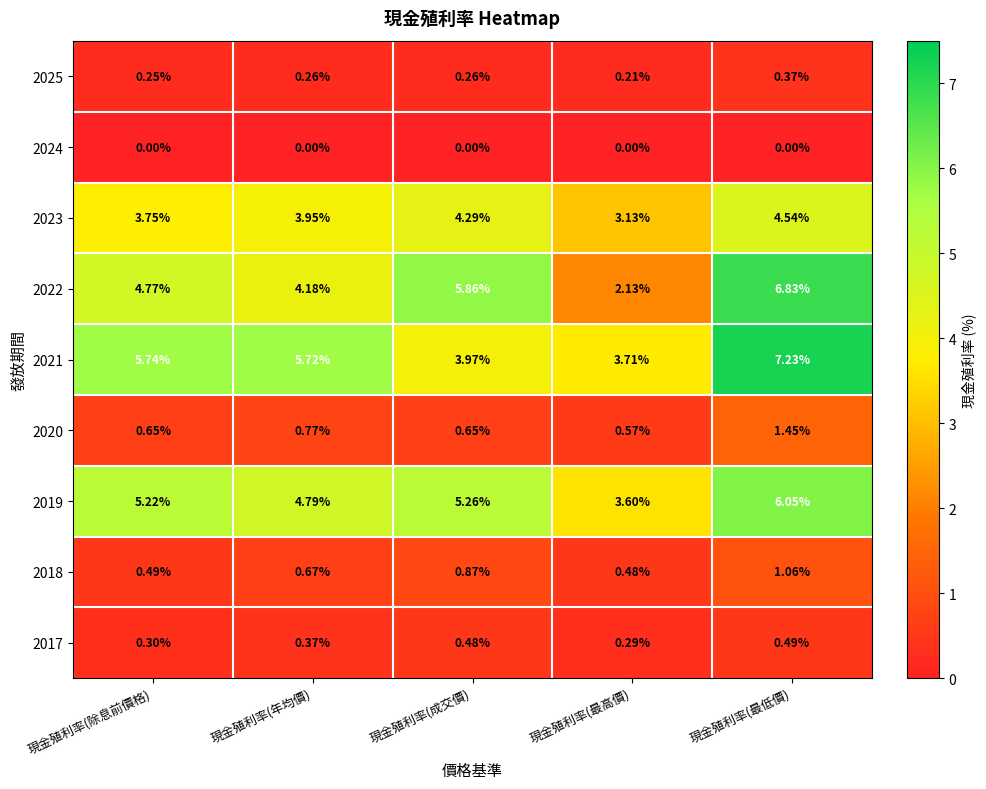

At which label is 2020 closest to 1?

現金殖利率(年均價)